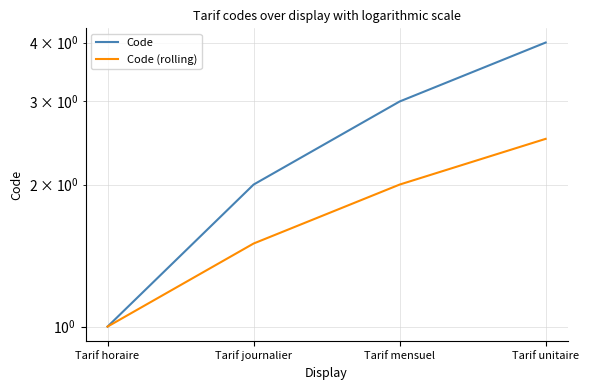

At which label does Code reach its peak?

Tarif unitaire